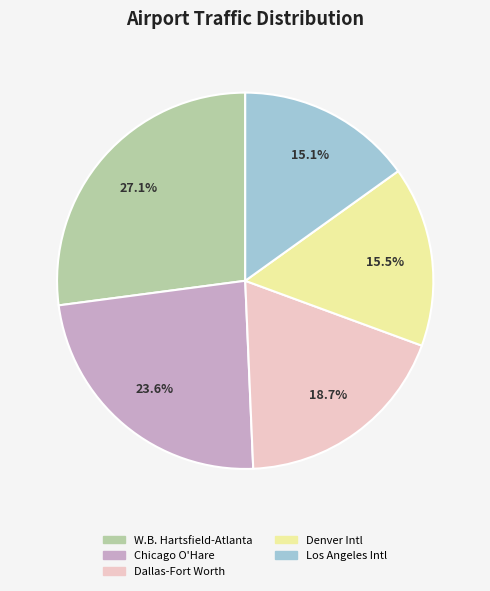

Is there a majority slice in this chart?

No